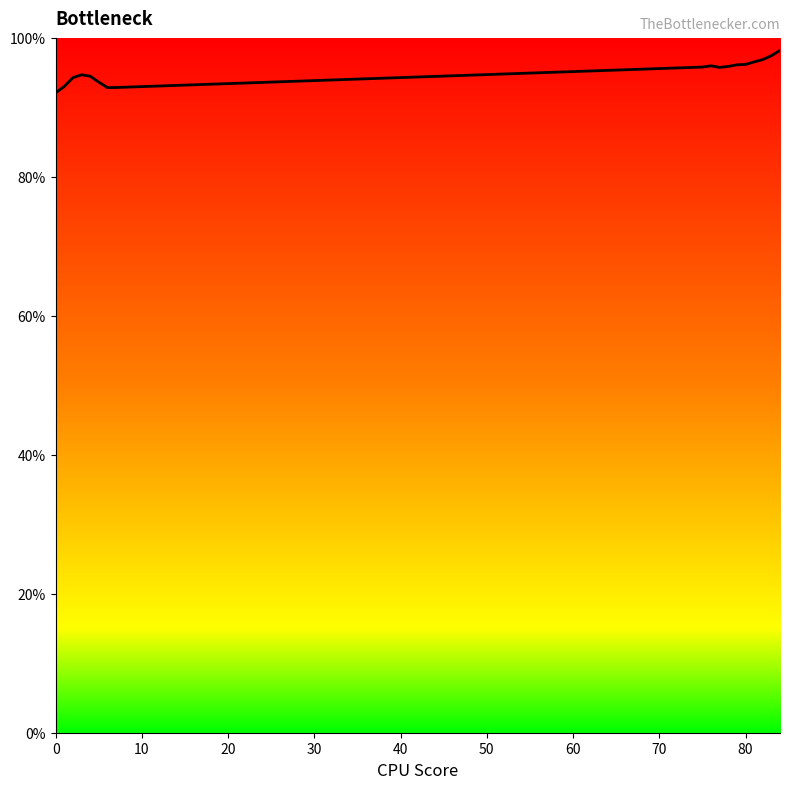

What is the minimum value shown in the chart?

92.1